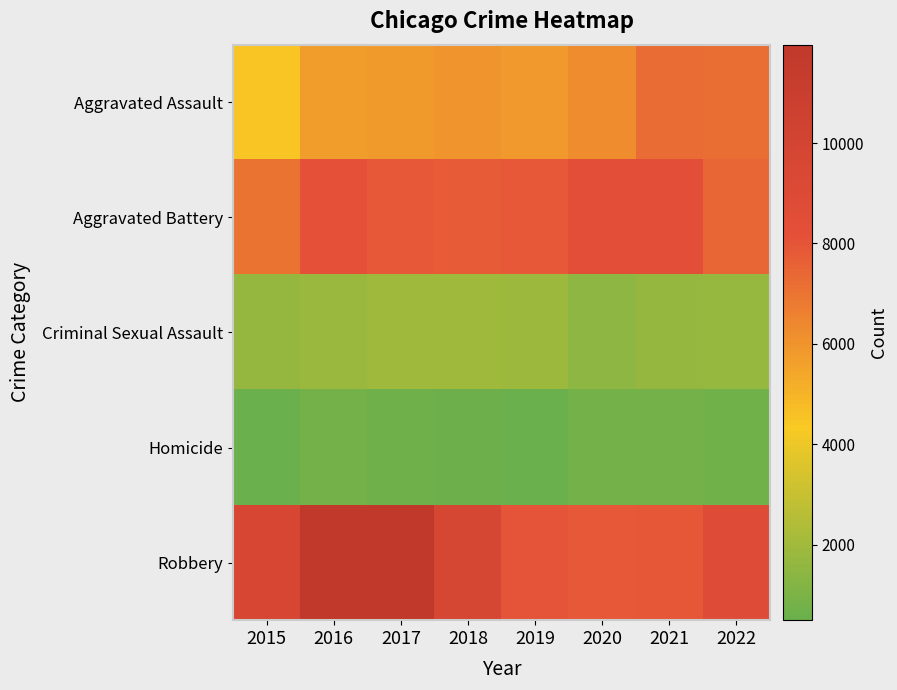

Which has a higher value, 2021 or 2015?

2021